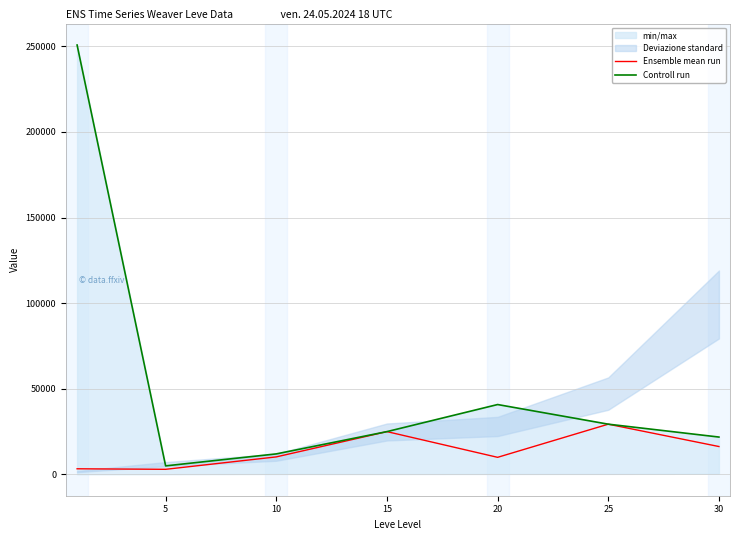

What is the value of the Ensemble mean run point at the 3rd from the left?

10250